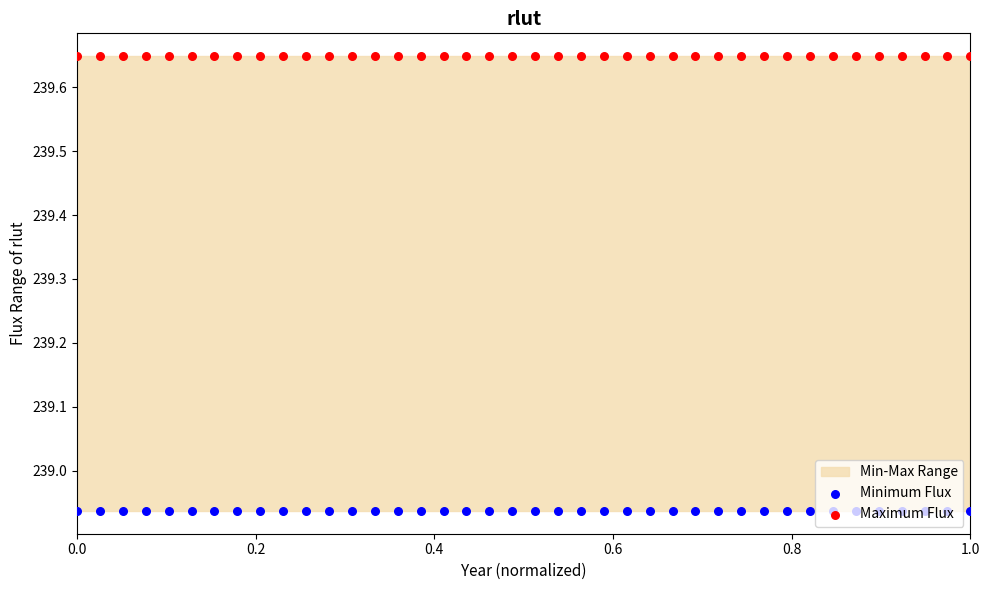

Which series contains the highest Y value?

Maximum Flux